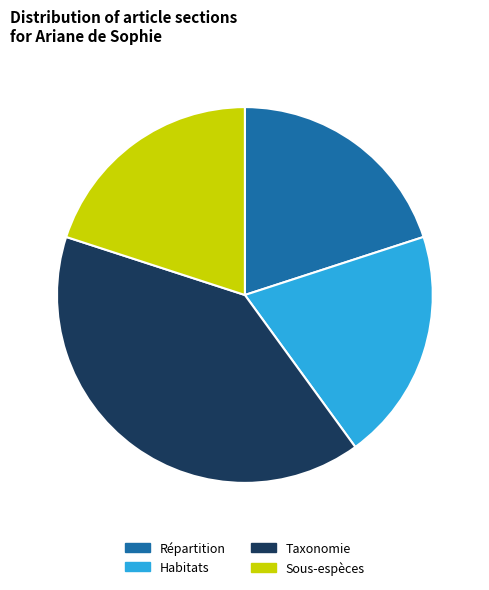

Is there any slice that represents more than half of the pie?

No